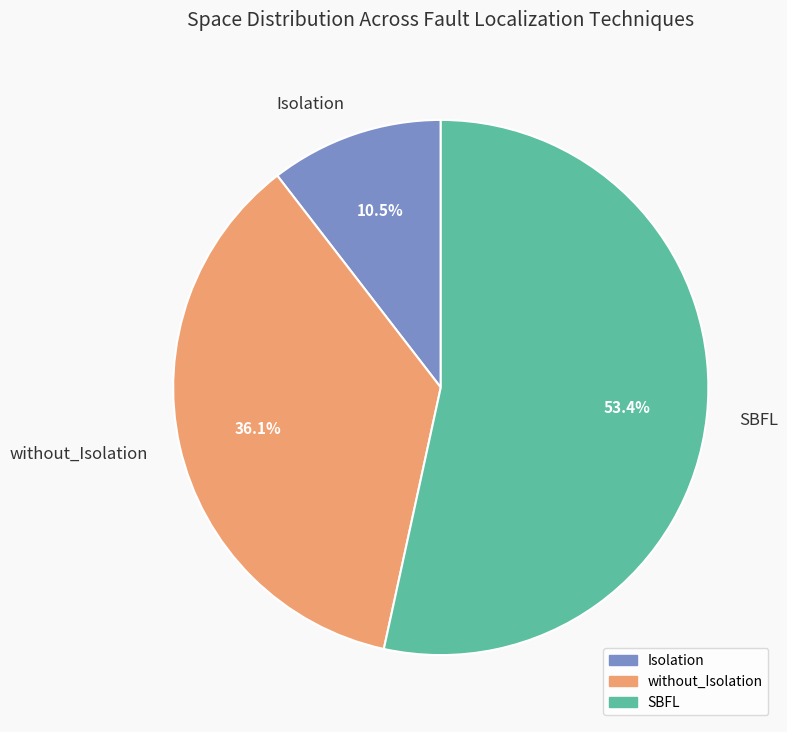

Does any single category account for the majority?

Yes